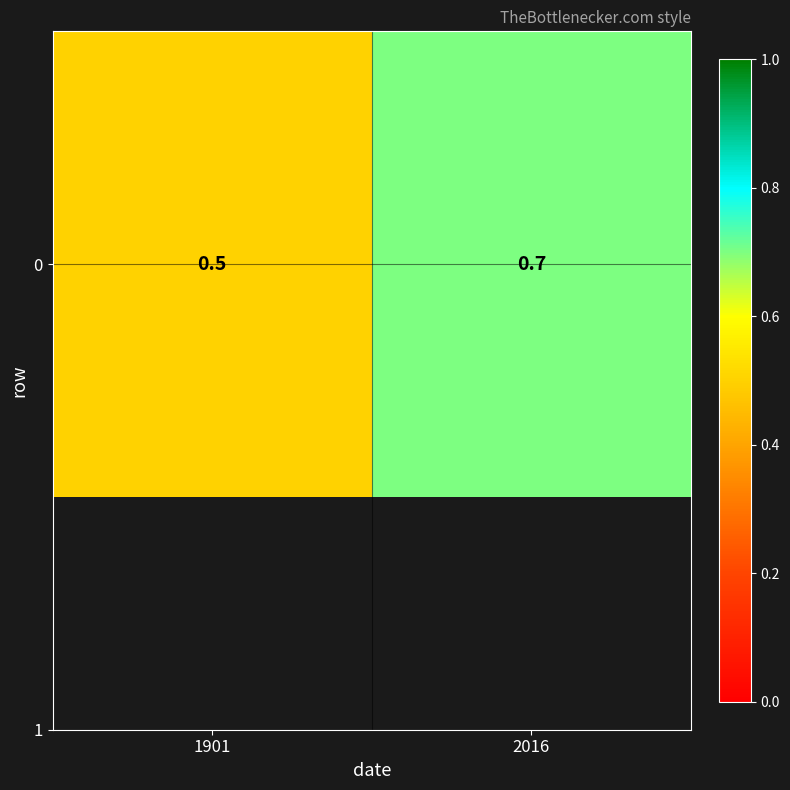

What is the change in value from 1901 to 2016?

+0.2